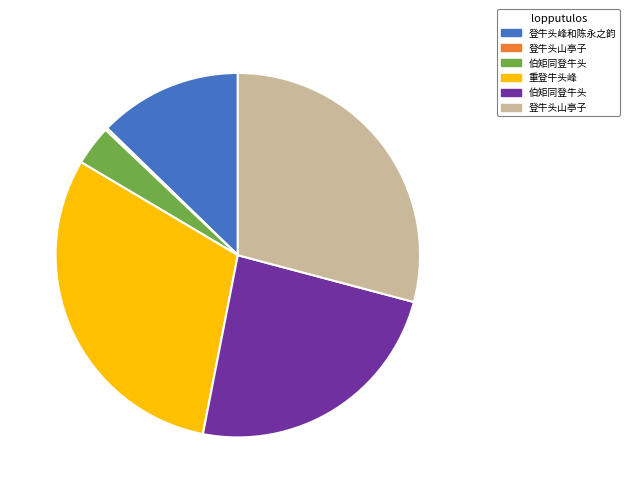

Is there any slice that represents more than half of the pie?

No